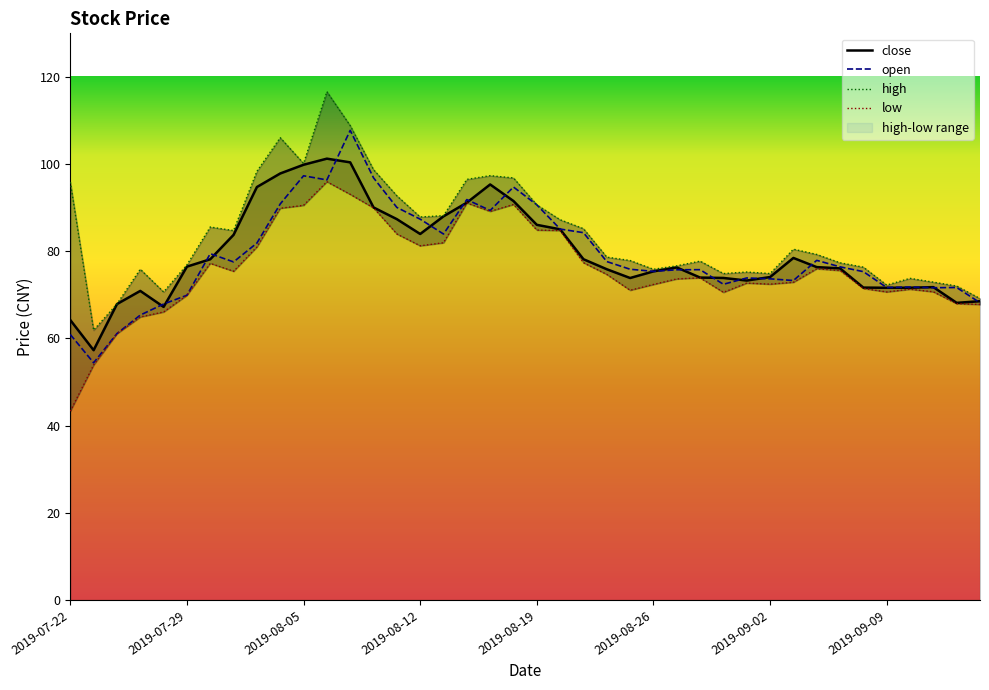

At which category does the chart reach its minimum across all series?

2019-07-22